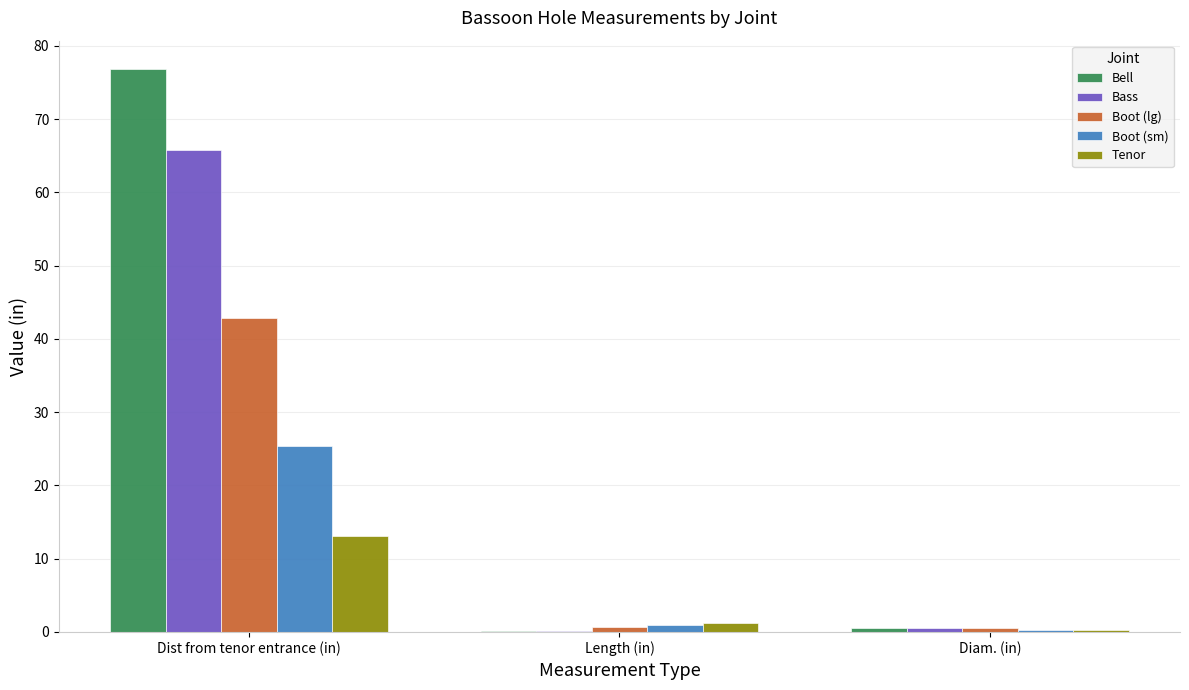

What is the highest value of the Boot (lg) series?

42.9